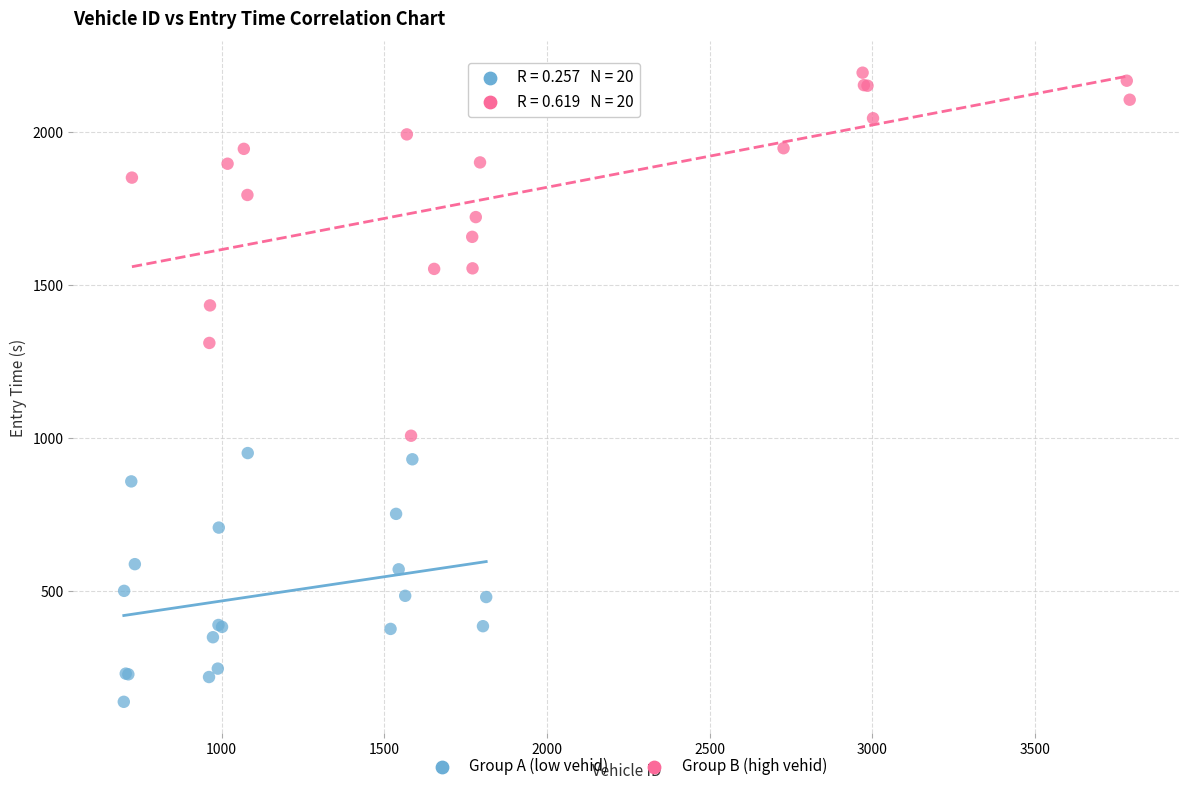

Which series has the largest Y range (max minus min)?

Group B (high vehid)